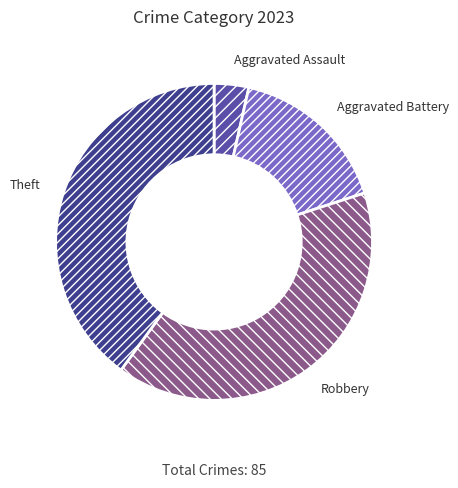

Is there a majority slice in this chart?

No